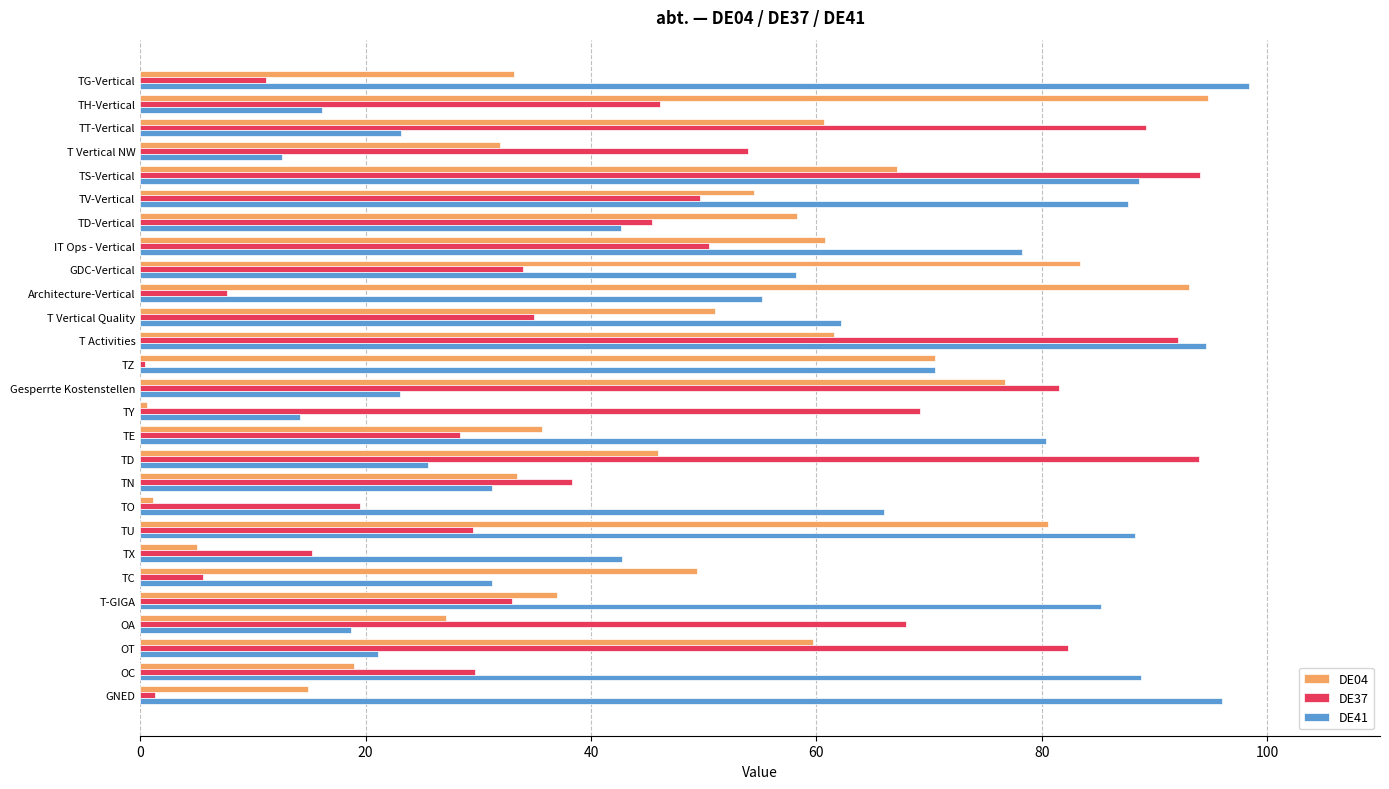

Between T Activities and TN, which series saw the biggest shift?

DE41